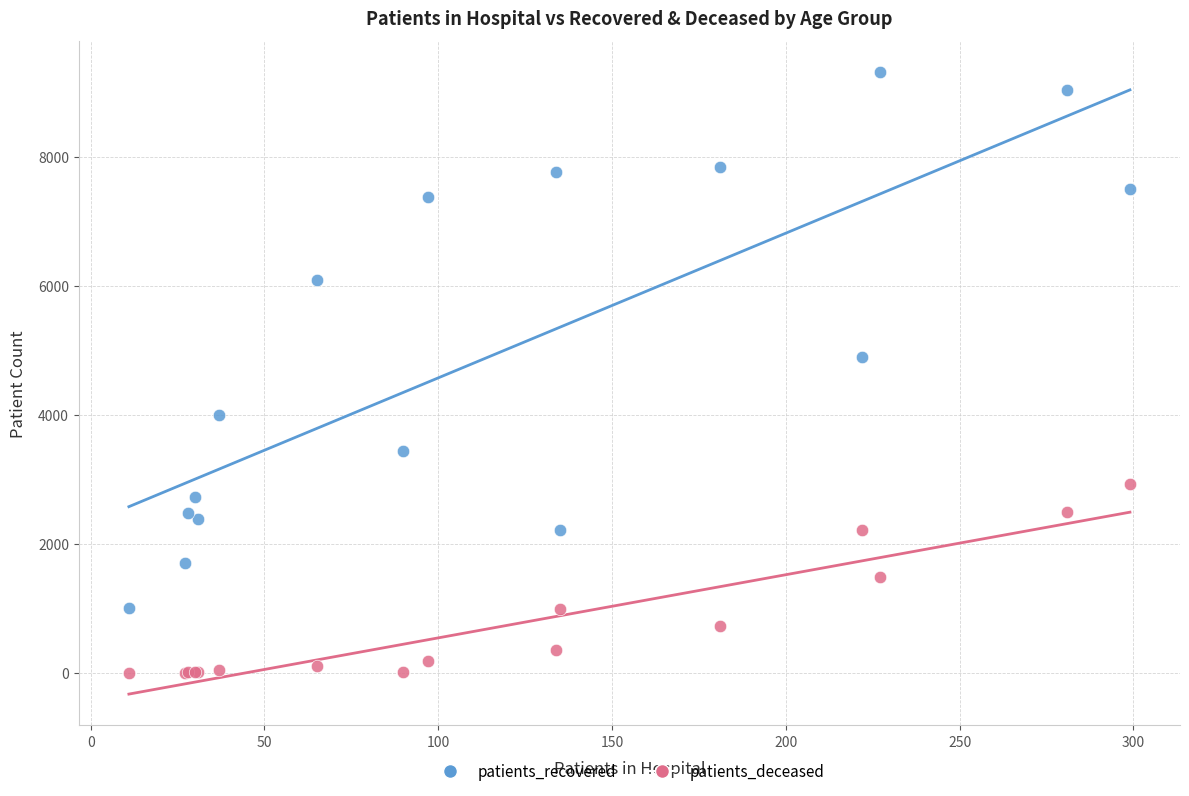

Across all series, what Y value is closest to 4658?

4892